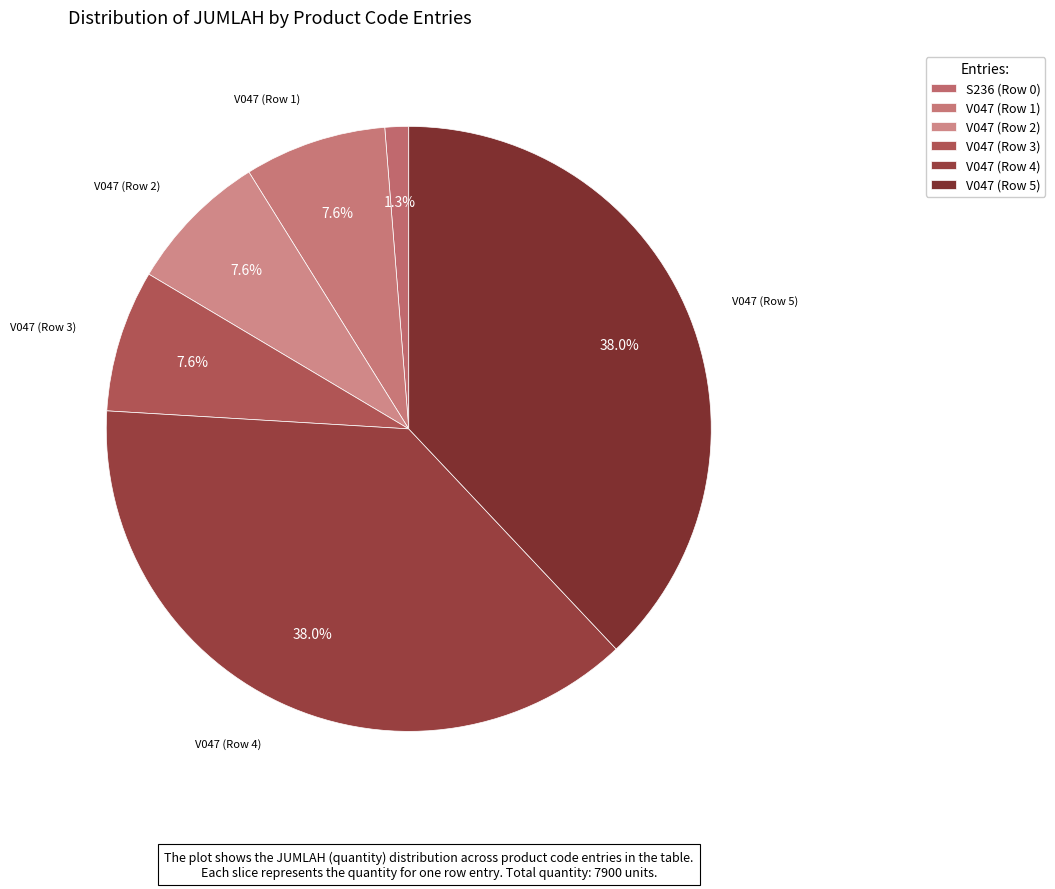

Which slice is the smallest?

S236 (Row 0)